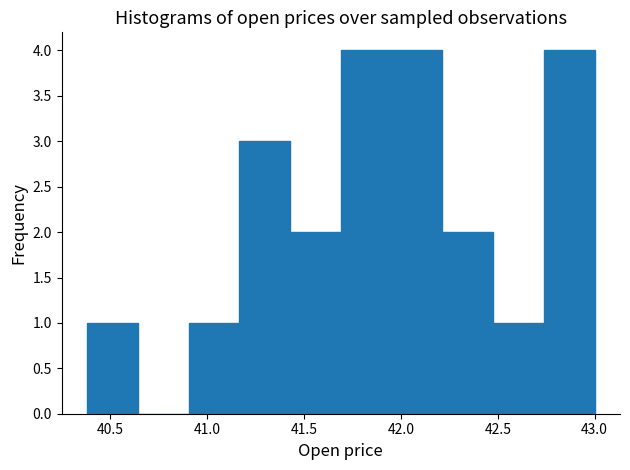

What is the height of the bar covering 41.45 to 41.70 on the x-axis? Neither the bar edges nor the heights are printed on the chart, so give them approximately, as read against the axes.

2